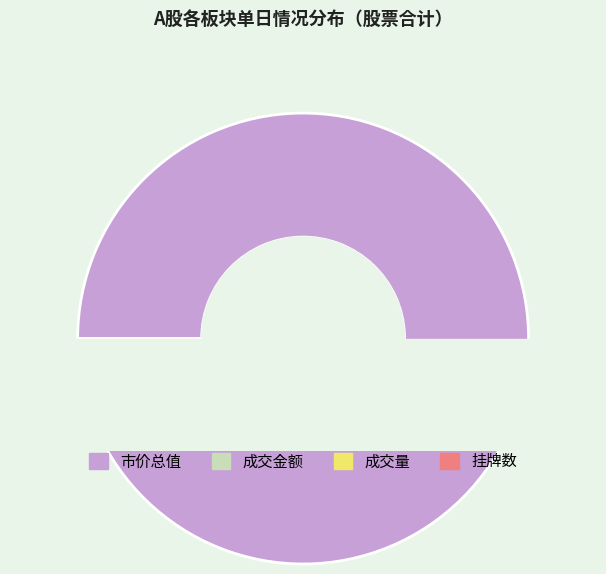

Is it true that 成交金额 is 5% of the pie?

False